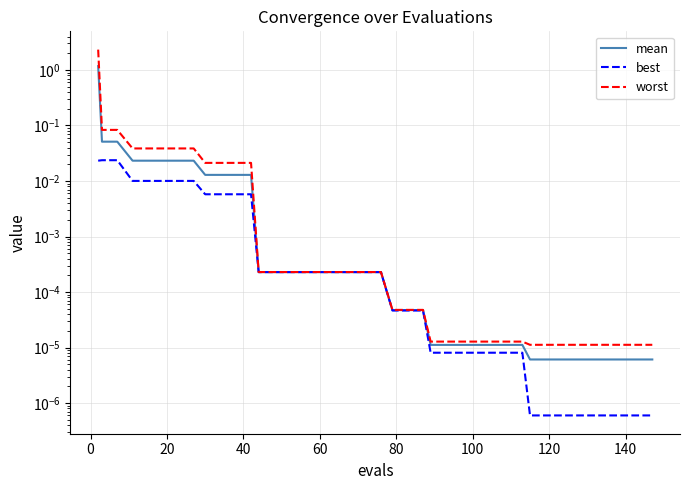

List the series in order of their overall mean, lowest first.

best, mean, worst